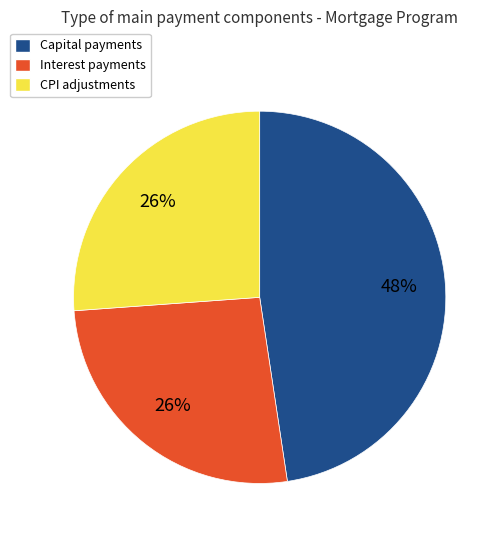

Is there a majority slice in this chart?

No